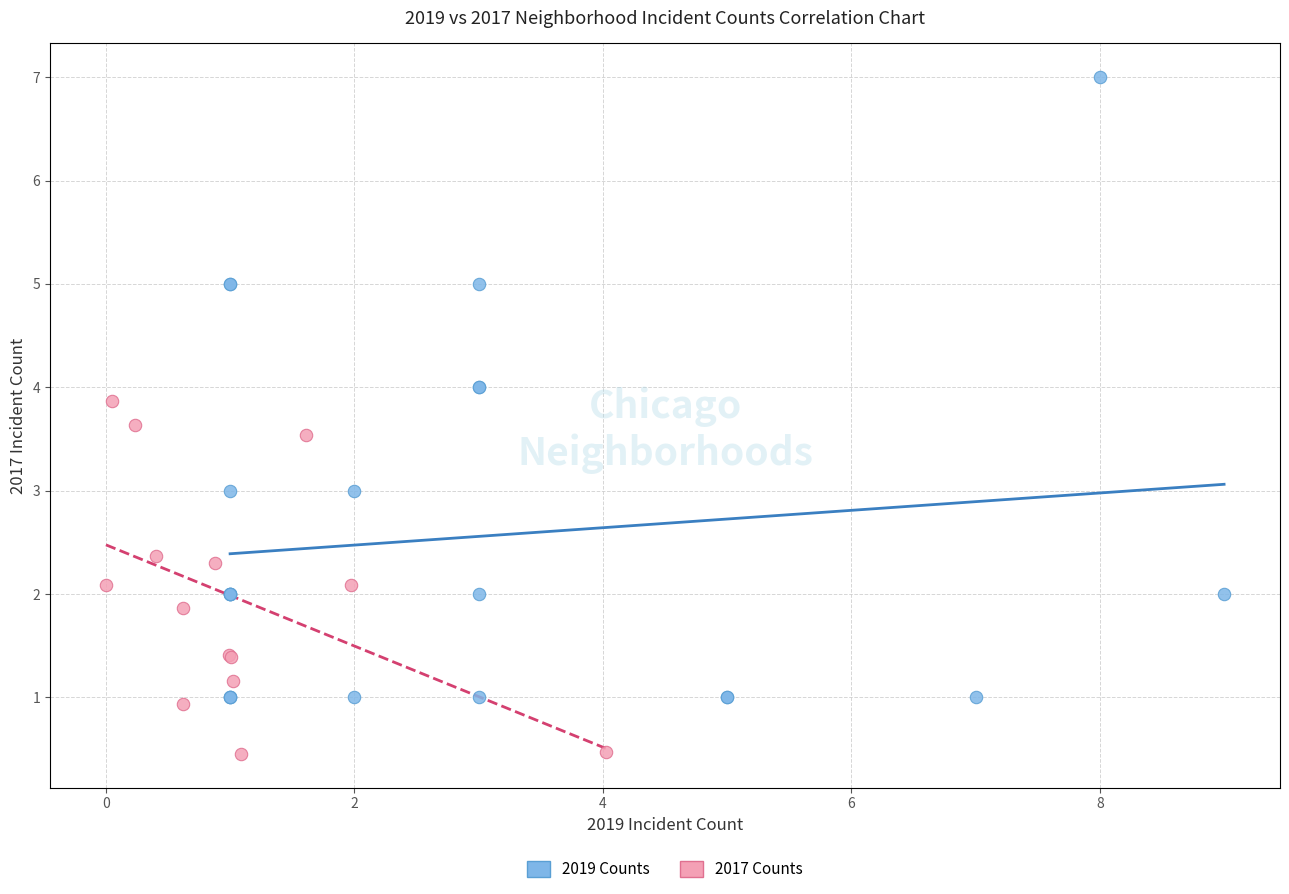

Which series contains the highest Y value?

2019 Counts